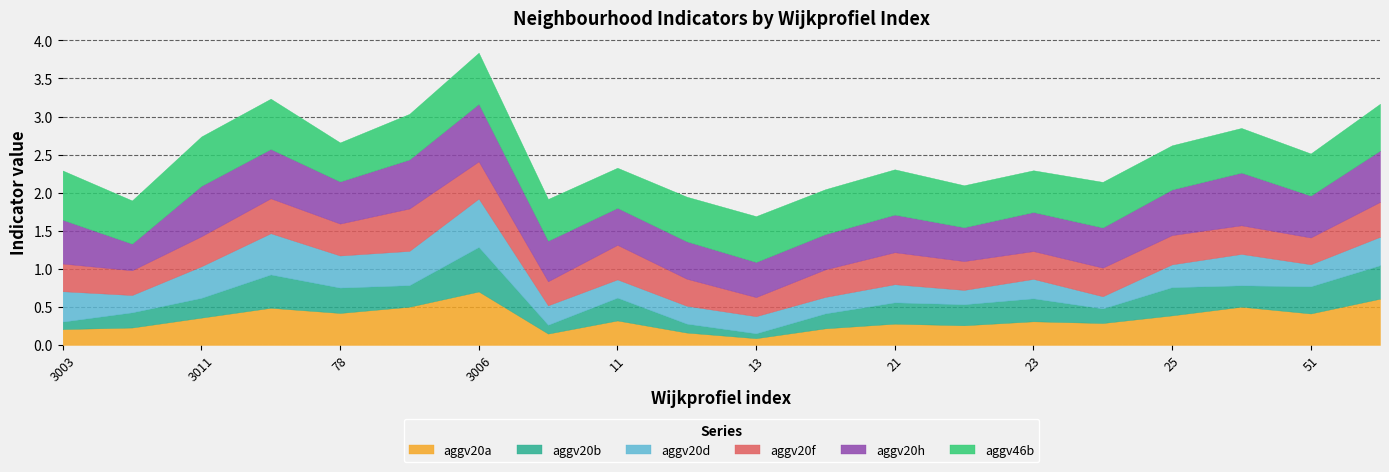

Which category has the highest value in the aggv20b series?

3006